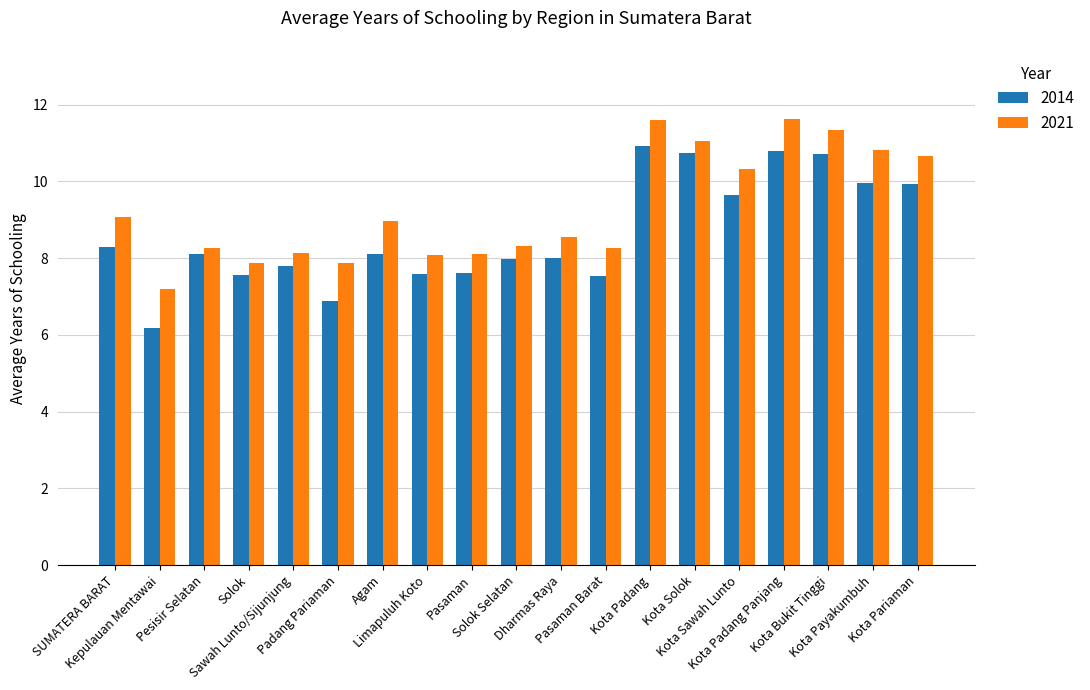

True or false: 2014 has a value of 14.3 at Kota Padang.

False